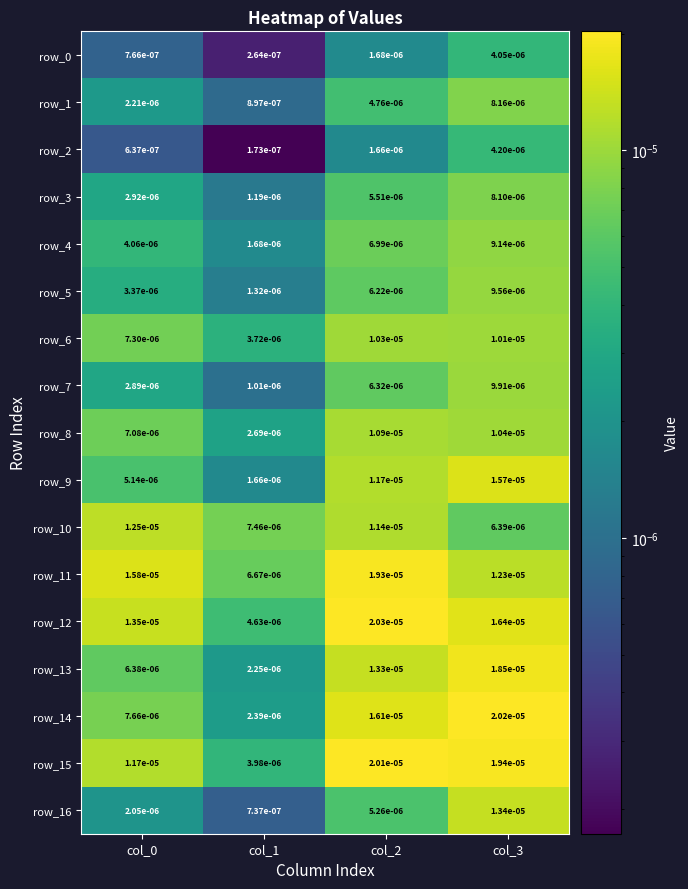

Is the value of row_12 at col_3 greater than the value of row_6 at col_2?

Yes